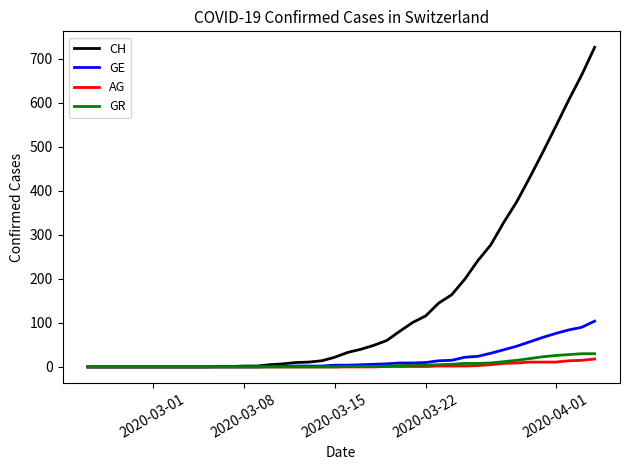

Which series has the largest total across all categories?

CH